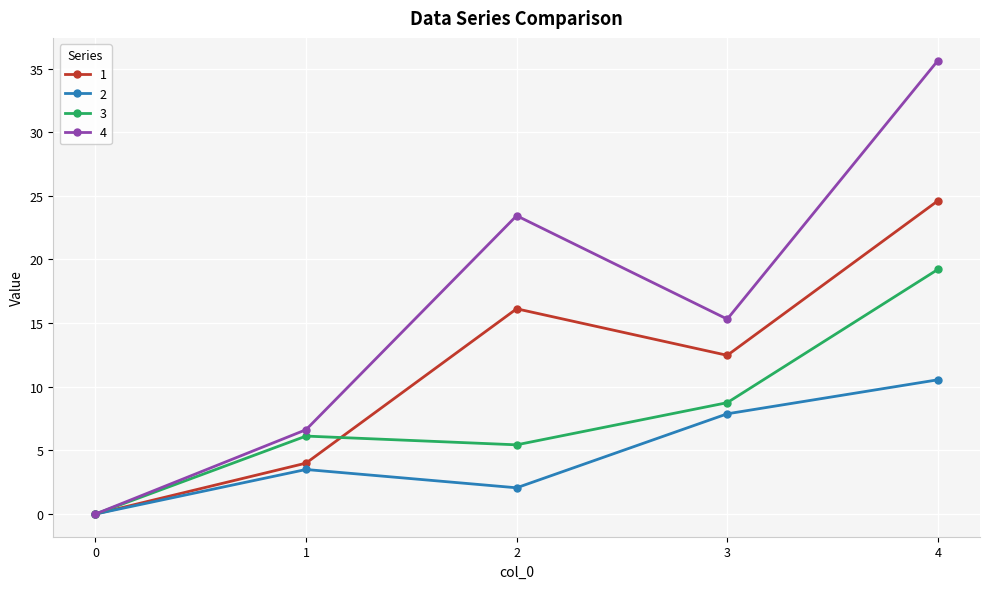

What is the value of the 3 point at the 4th from the left?

8.8